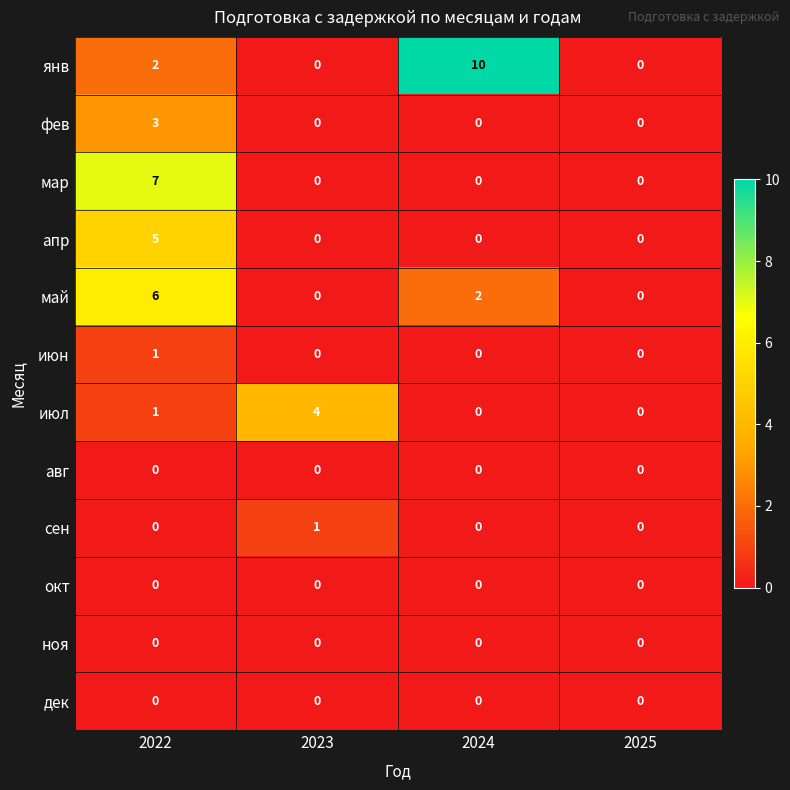

Where does the май series first go above 2?

2022